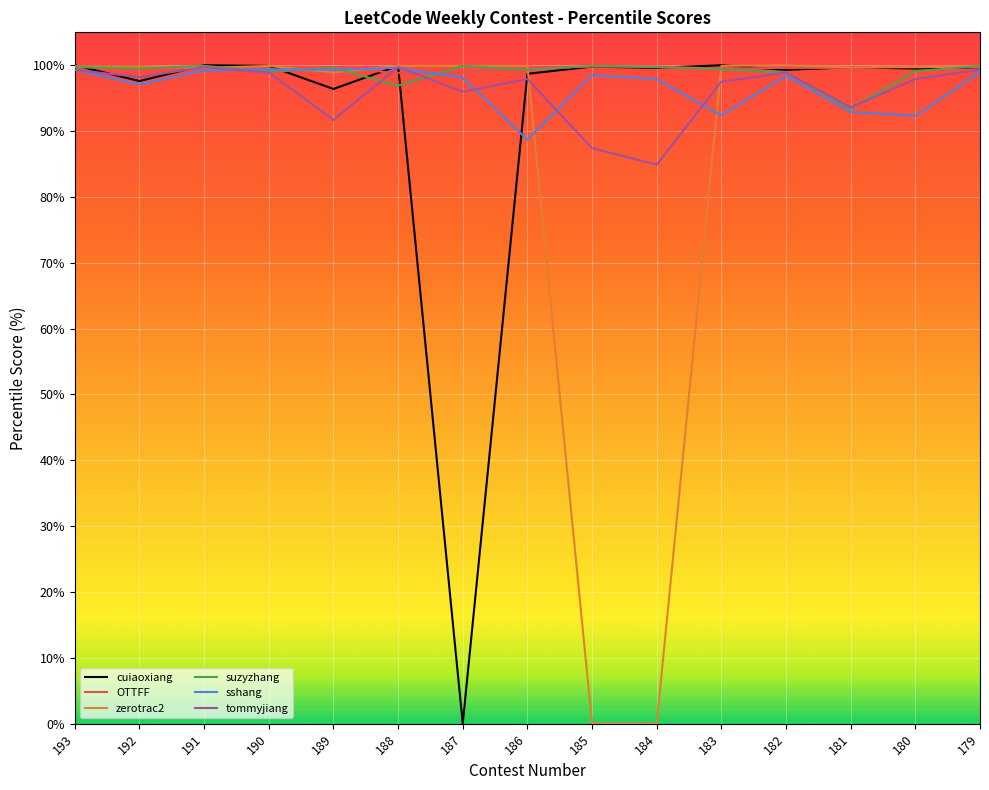

Is it true that cuiaoxiang equals 99.5 at 180?

True